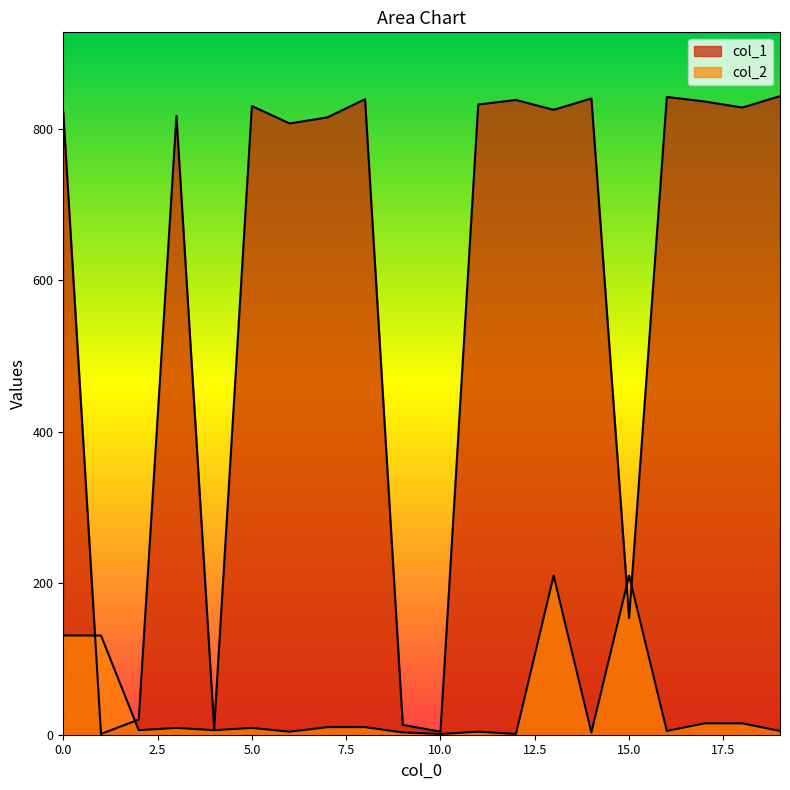

What is the greatest value displayed?

843